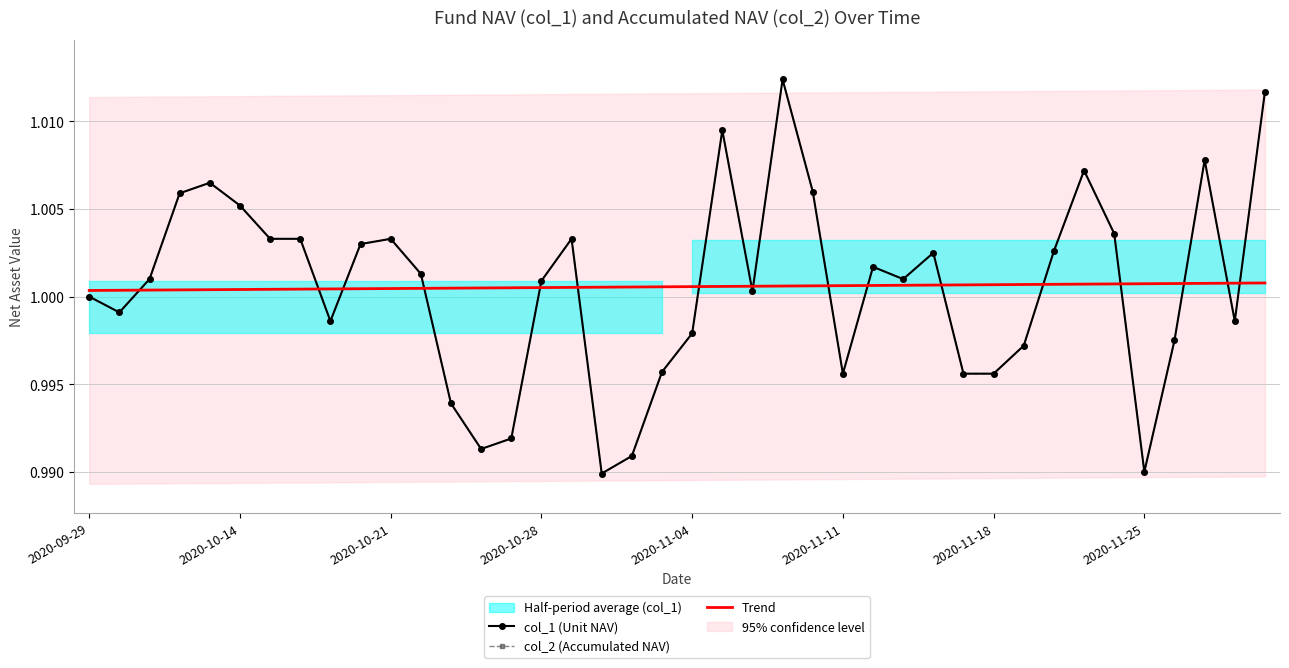

What is the sum of the col_1 (Unit NAV) values at 21 and 2020-11-11?

2.0